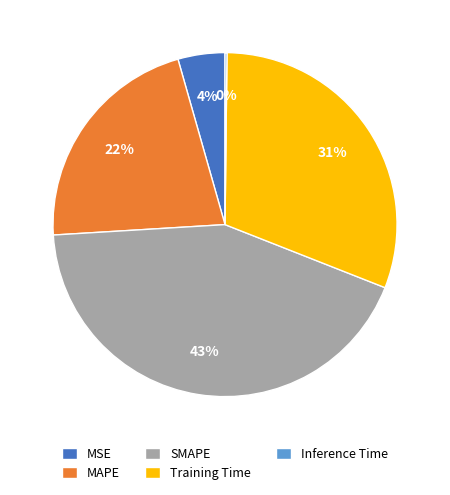

Is Training Time the majority of the pie?

No